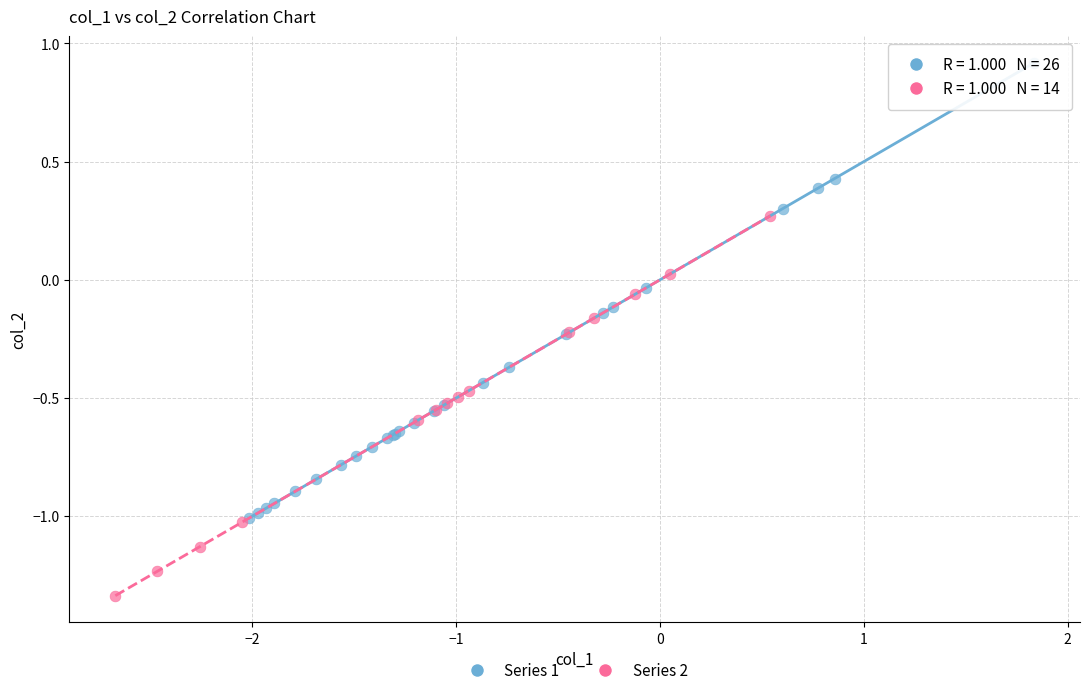

What are all the series names shown in the legend?

Series 1, Series 2